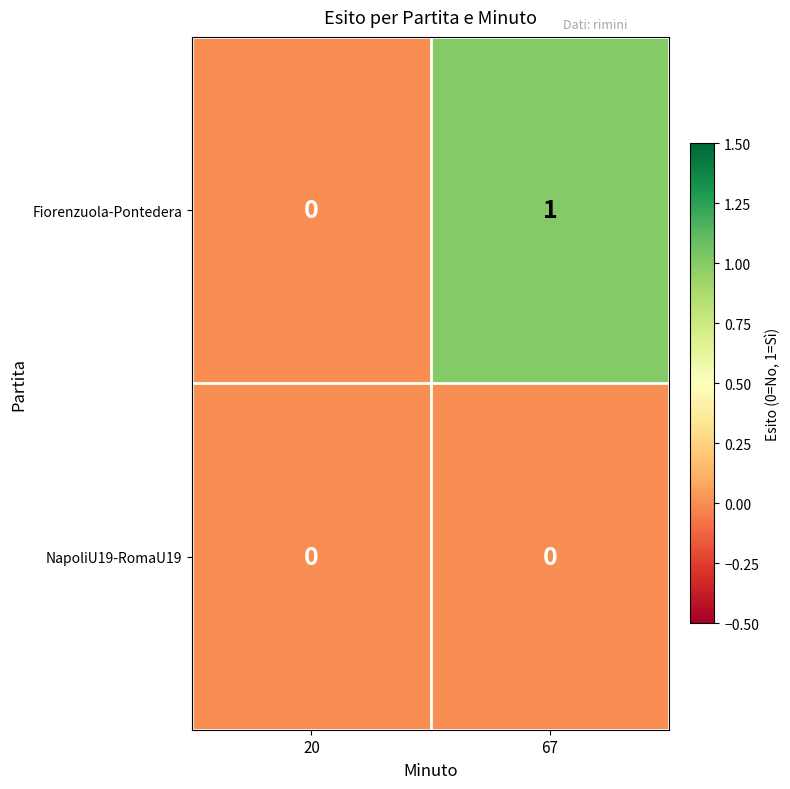

Which label corresponds to the largest value in the chart?

67